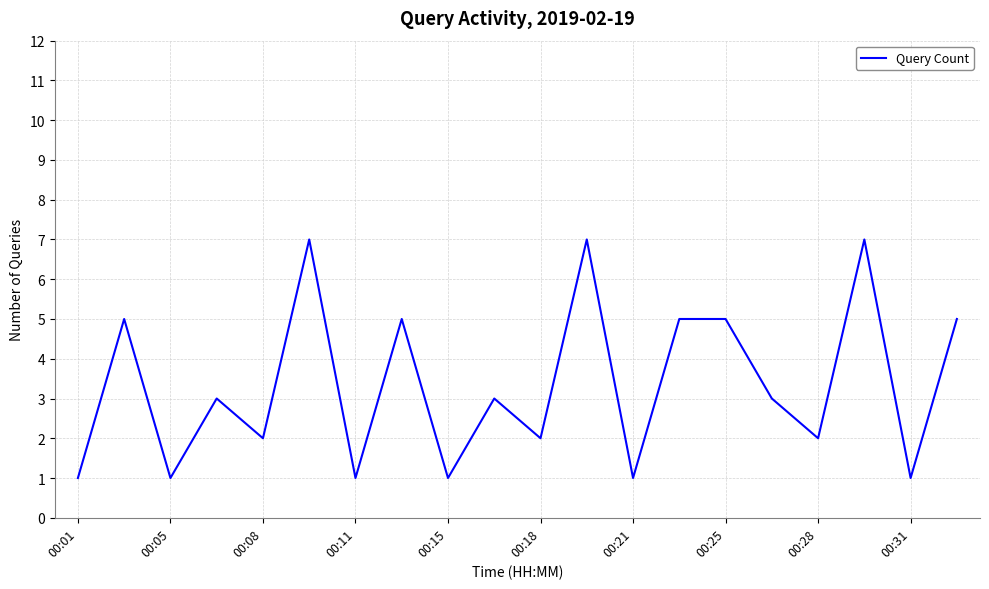

What is the greatest value displayed?

7